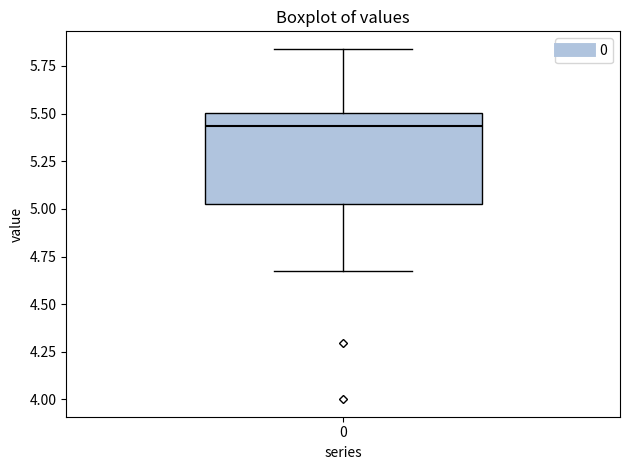

Where does the lower whisker of the box at x = 0 end on the y-axis? The values are not printed on the chart, so give them approximately, as read against the axis.

4.65